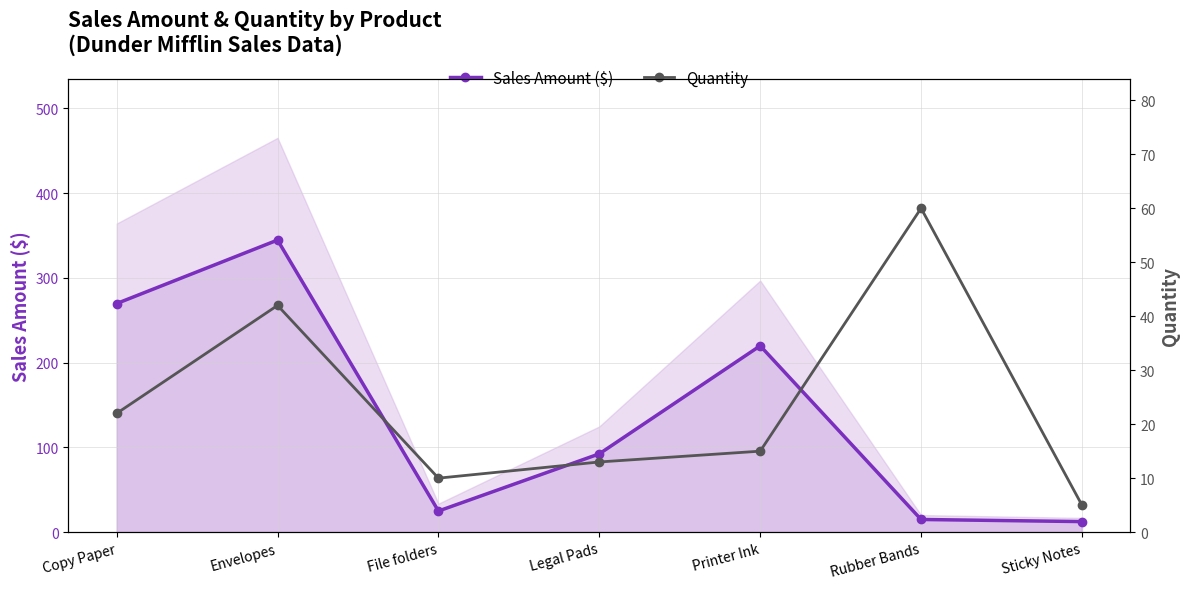

Which series changed the most between Copy Paper and Sticky Notes?

Sales Amount ($)